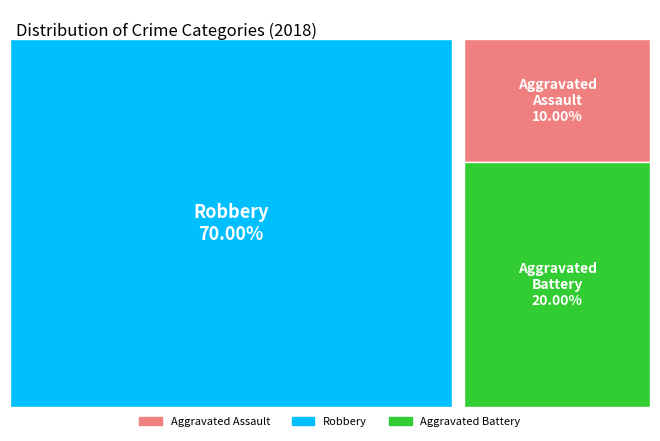

Is there a majority slice in this chart?

Yes